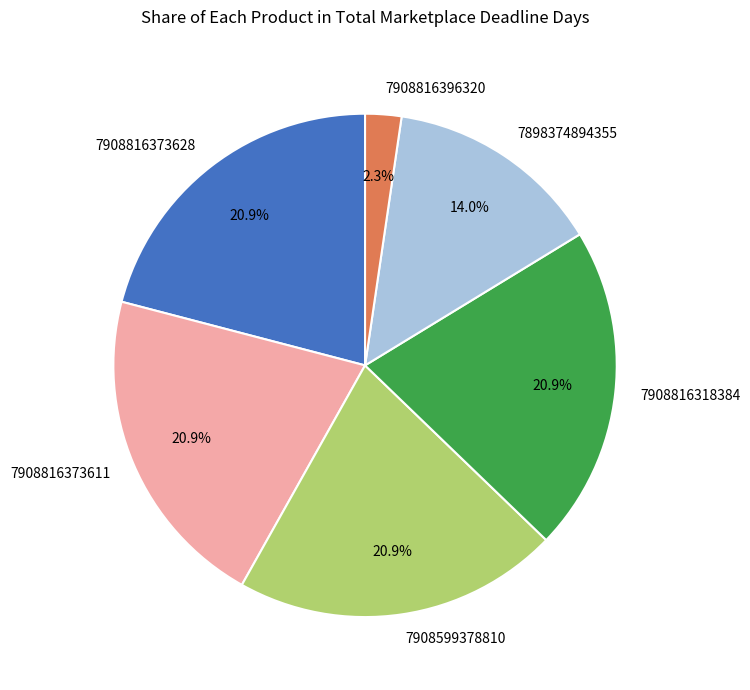

To the nearest percent, what is the difference between the 7908816318384 and 7908816396320 slice percentages?

19%